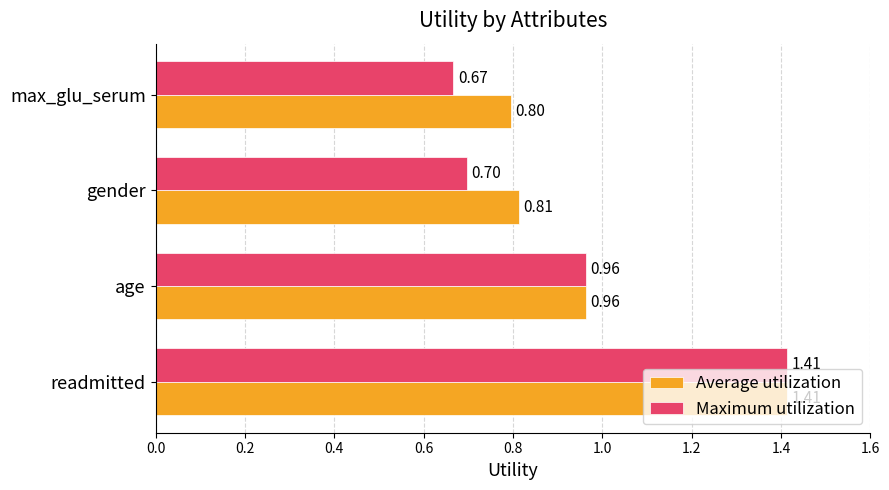

What is the lowest value of the Average utilization series?

0.8